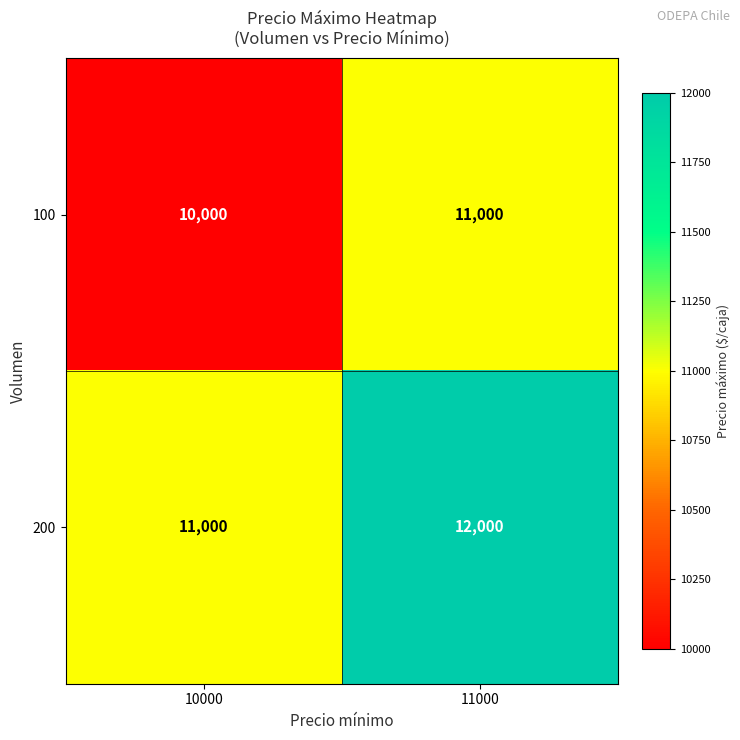

Is it true that 200 equals 6746 at 11000?

False